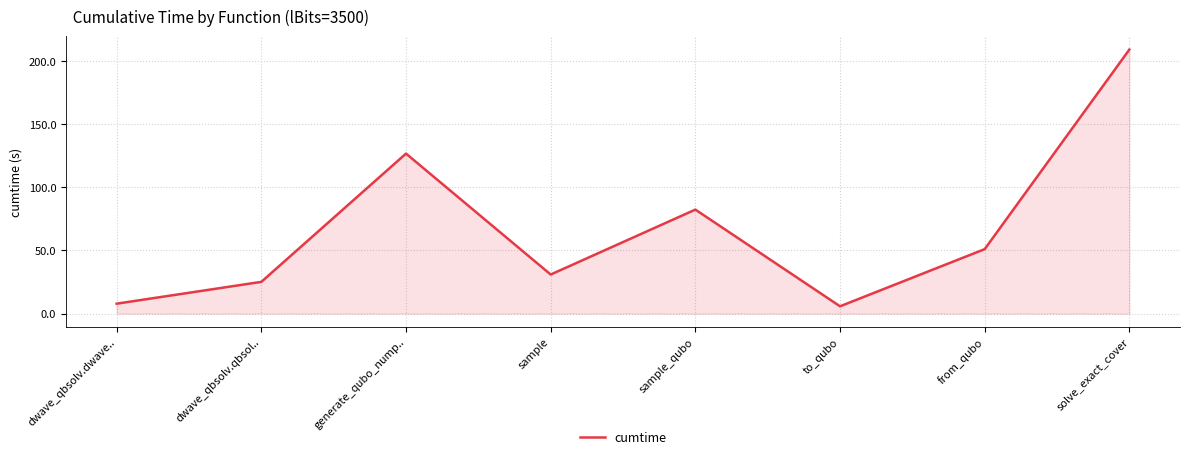

Where is the first local maximum?

generate_qubo_nump..